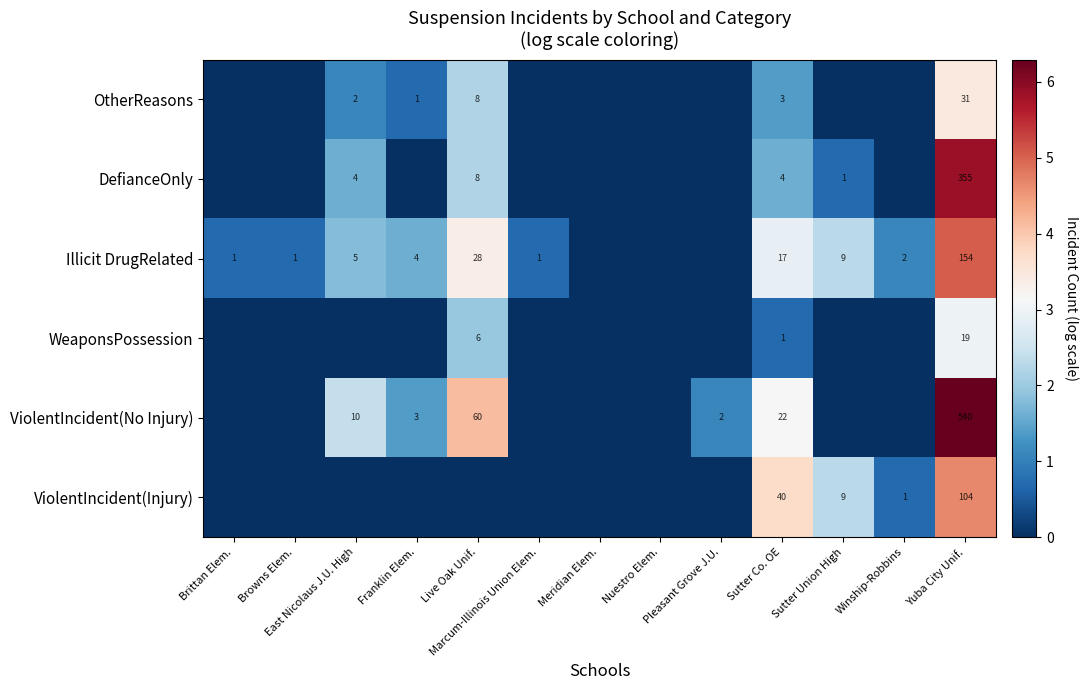

At which category is the sum across all series the highest?

Yuba City Unif.